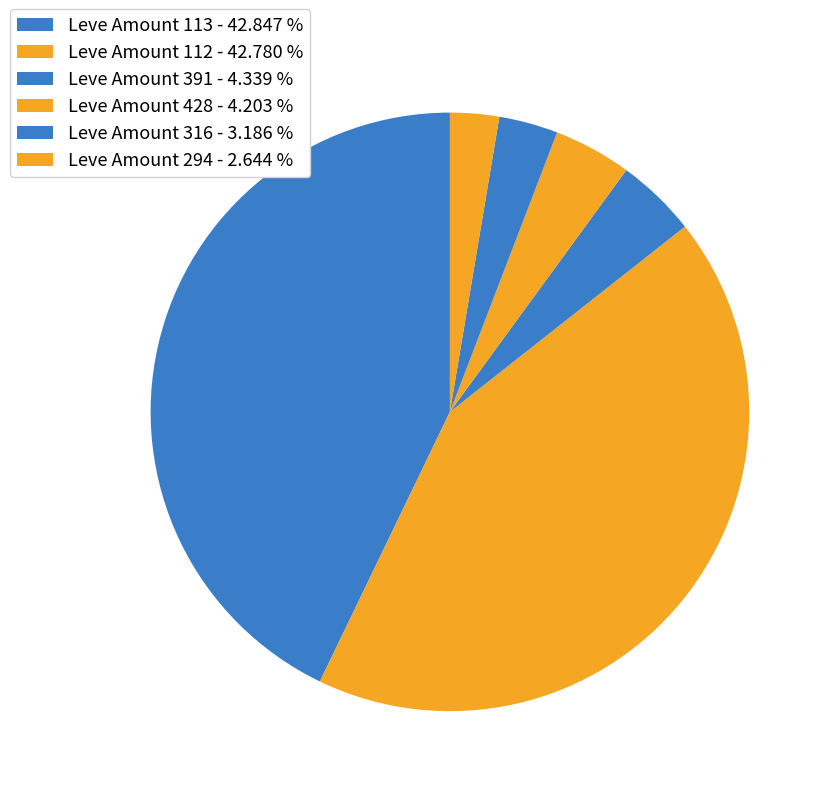

How many segments does this pie chart have?

6